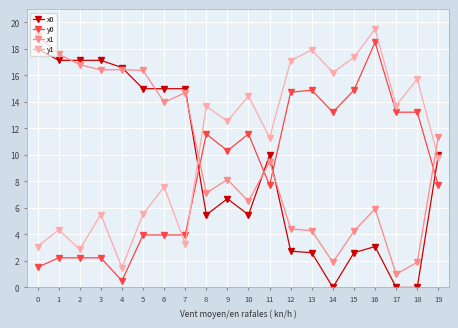

Where is x1 nearest to the value 9?

11